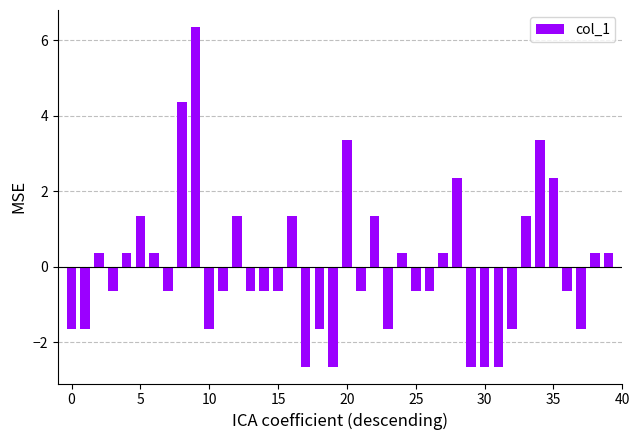

What is the difference between the second highest and second lowest values?

7.0